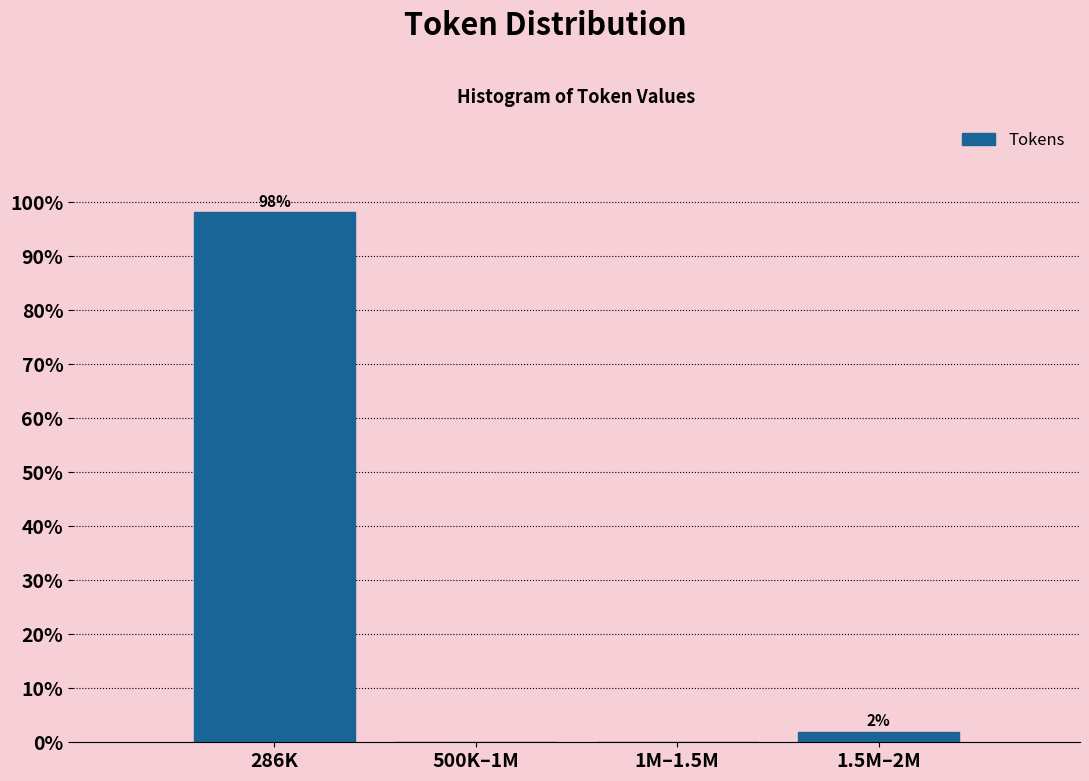

At which label does the data first exceed 1?

286K